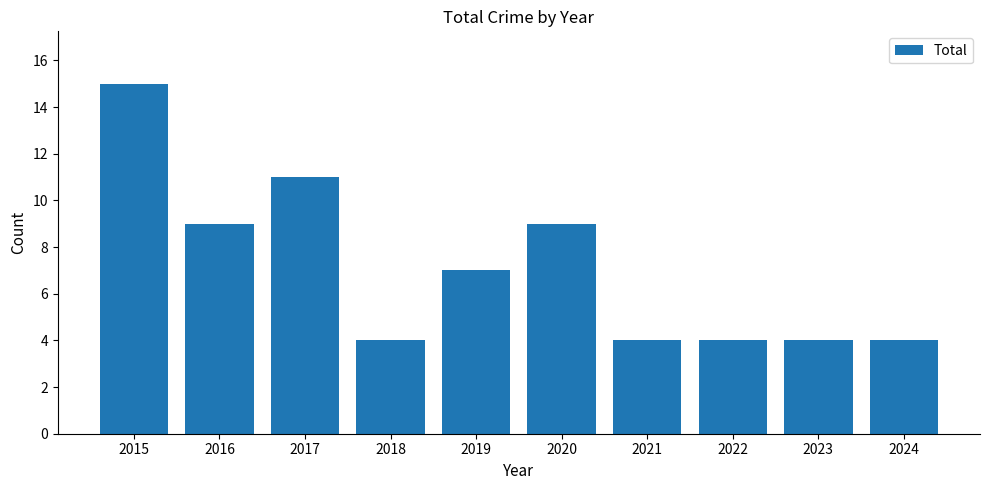

Does the chart contain stacked bars?

No